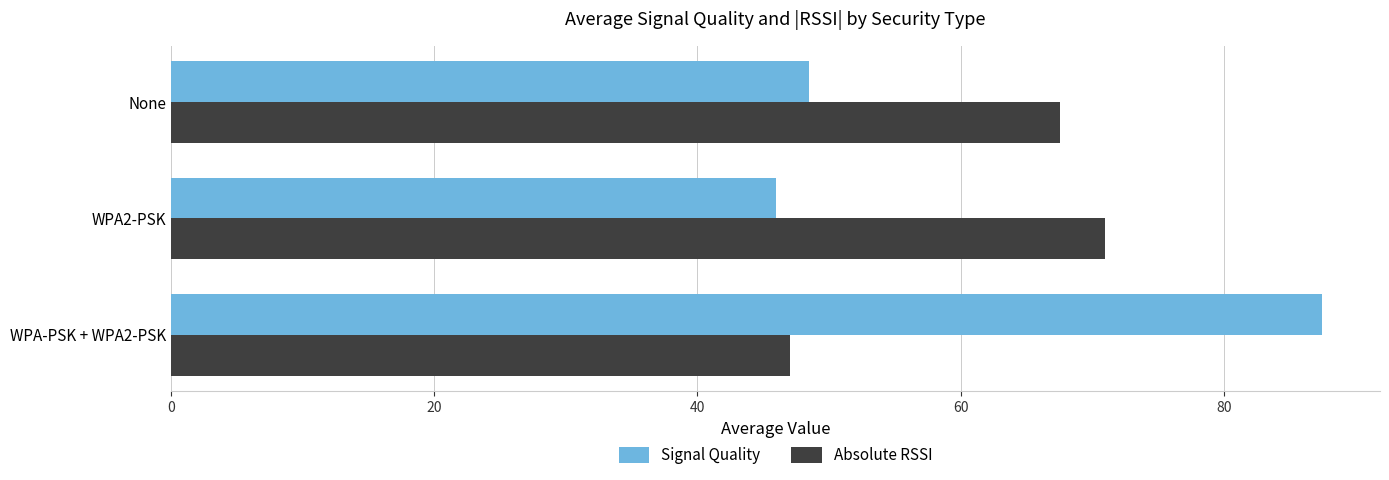

Which series has the widest spread of values?

Signal Quality